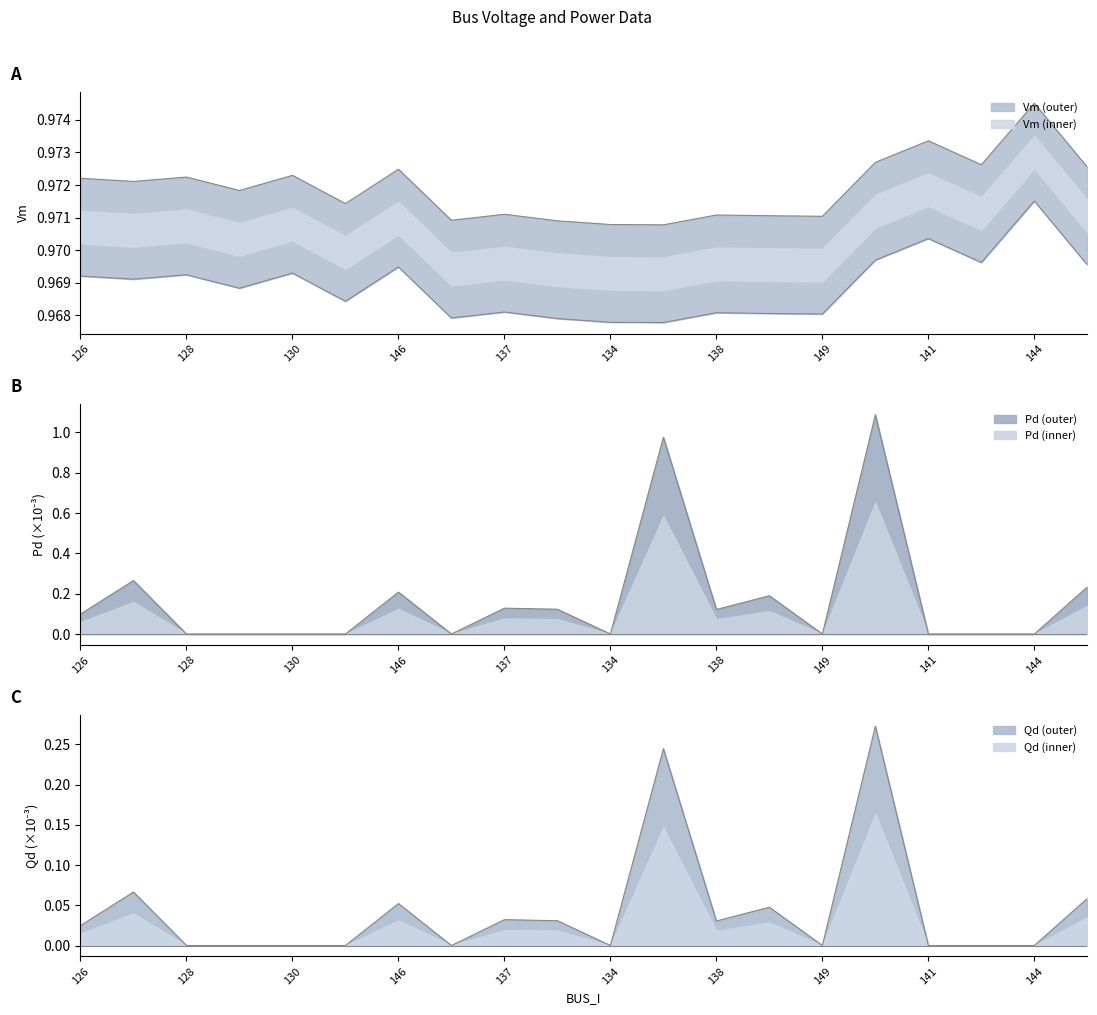

True or false: Vm has a value of 1.4 at 129.

False